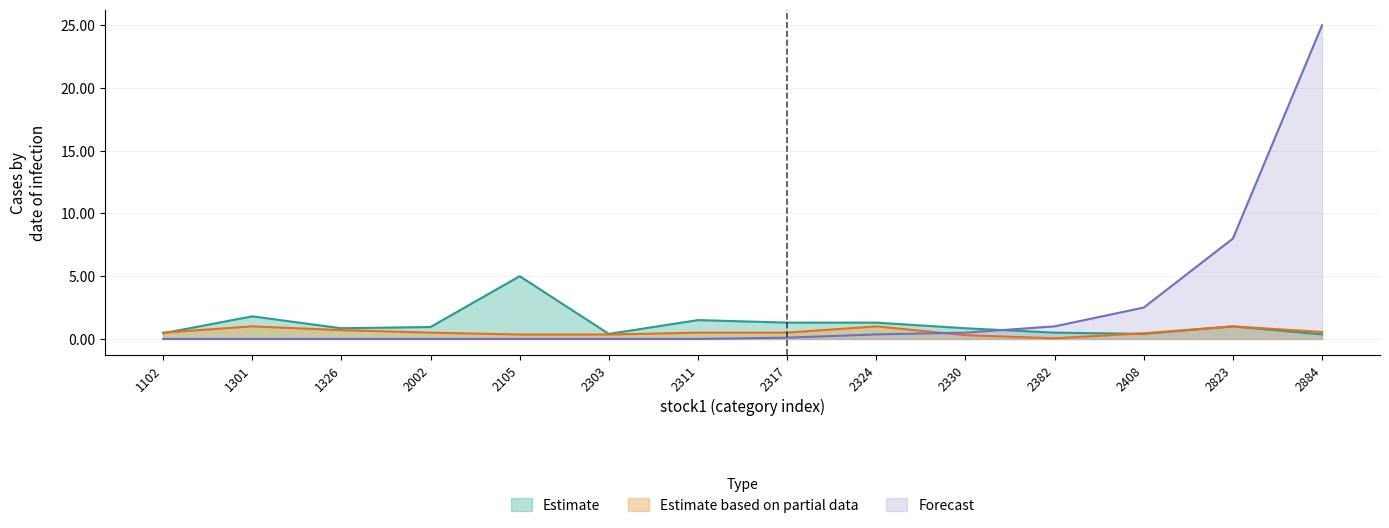

At which category does Estimate reach its first local valley?

1326